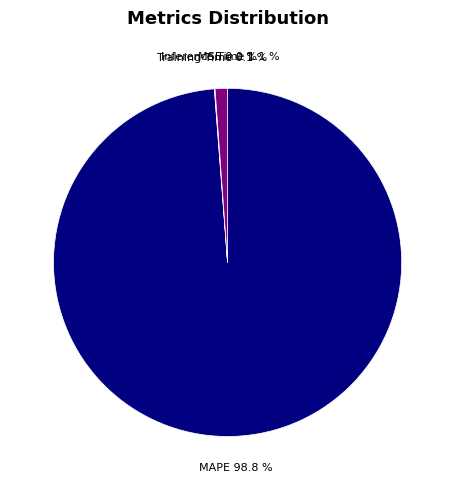

What percentage is NOT represented by Inference Time?

98.9%